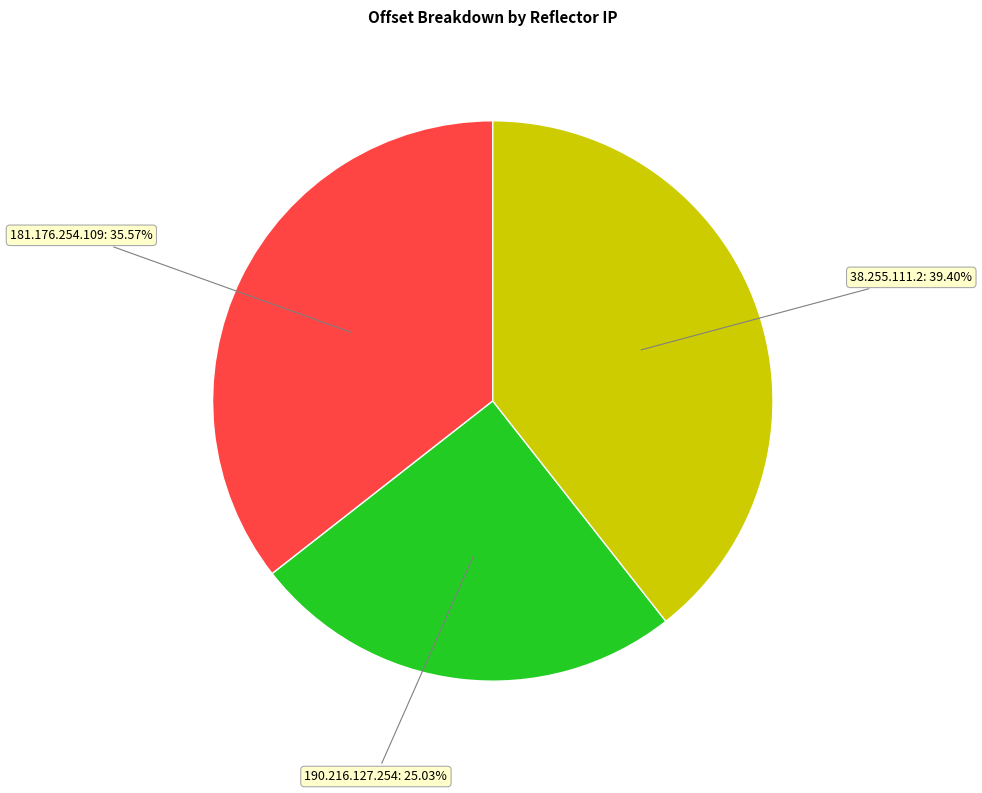

Is there any slice that represents more than half of the pie?

No